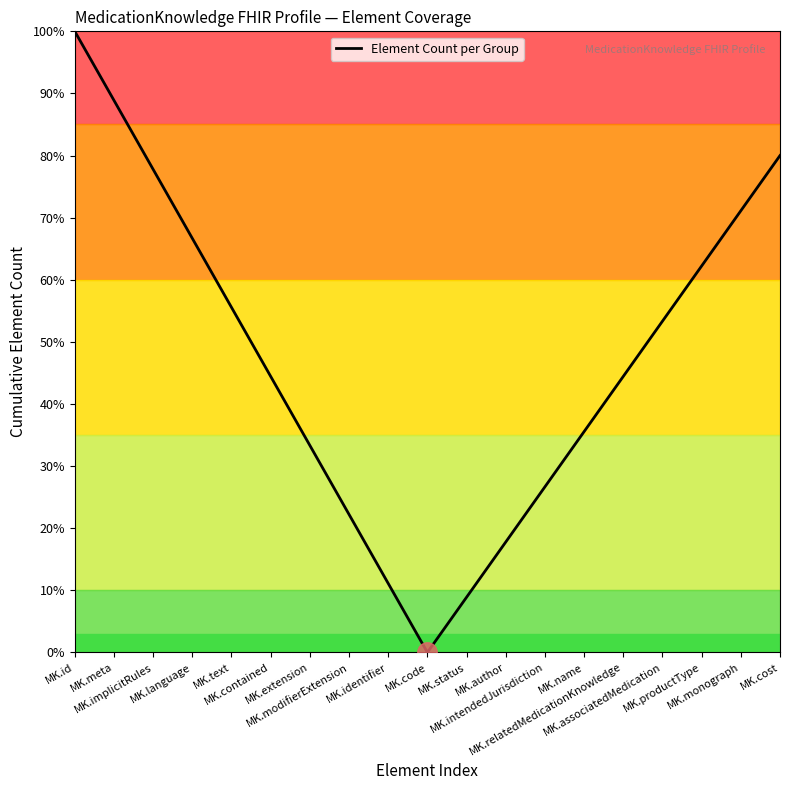

Where is the first local minimum?

MK.code